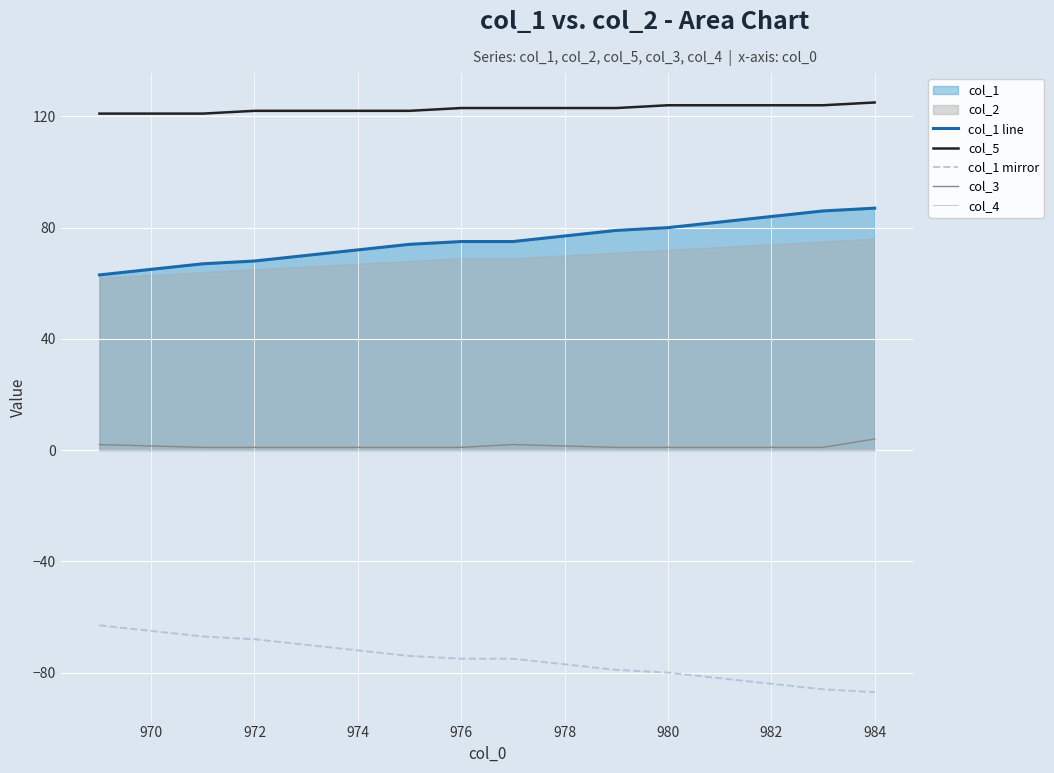

Is it true that col_3 equals 1 at 976?

True